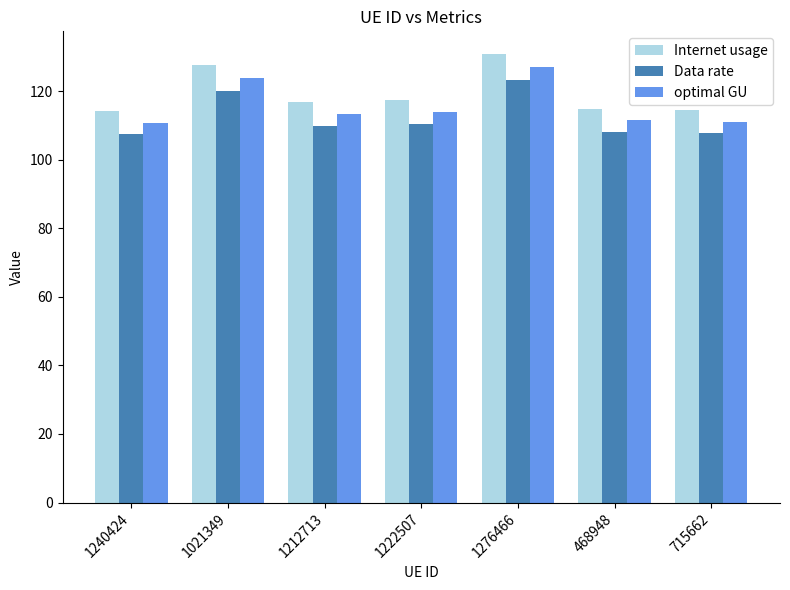

How many bars are there in total?

21